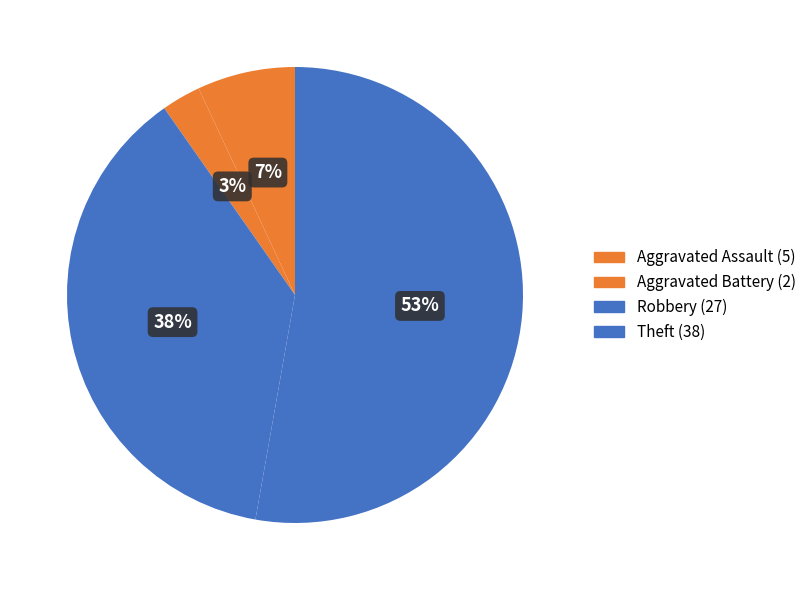

The Aggravated Assault slice represents 18% of the pie. True or false?

False